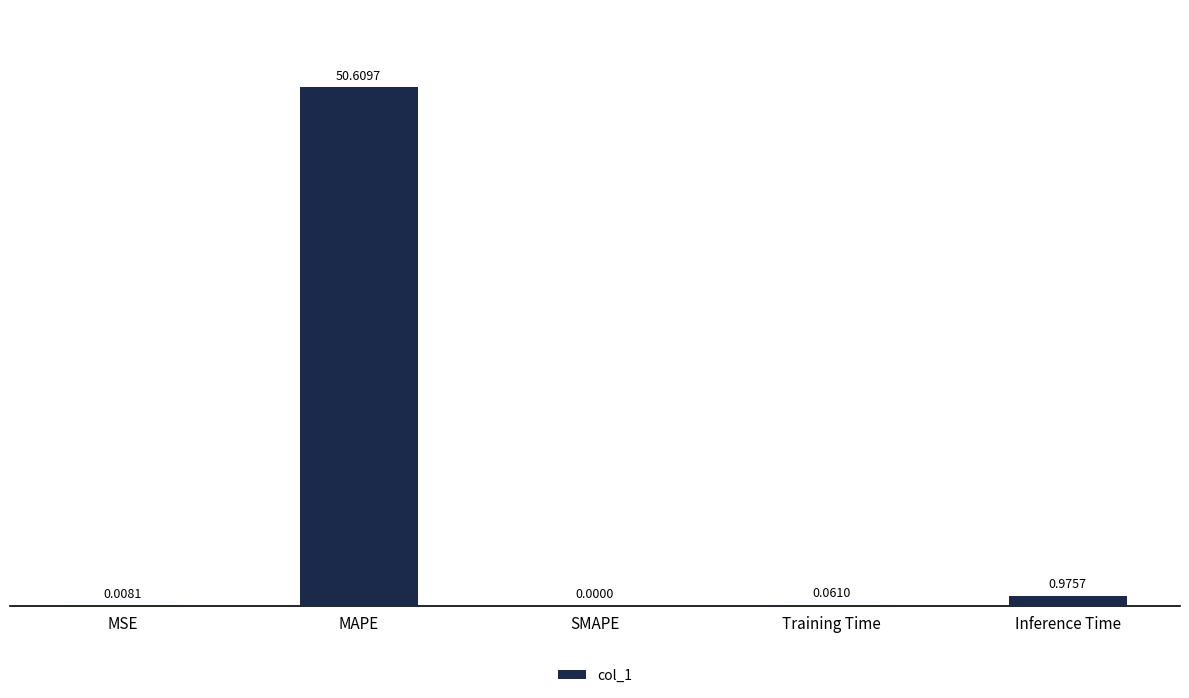

What is the sum of the values at Inference Time and MAPE?

51.6